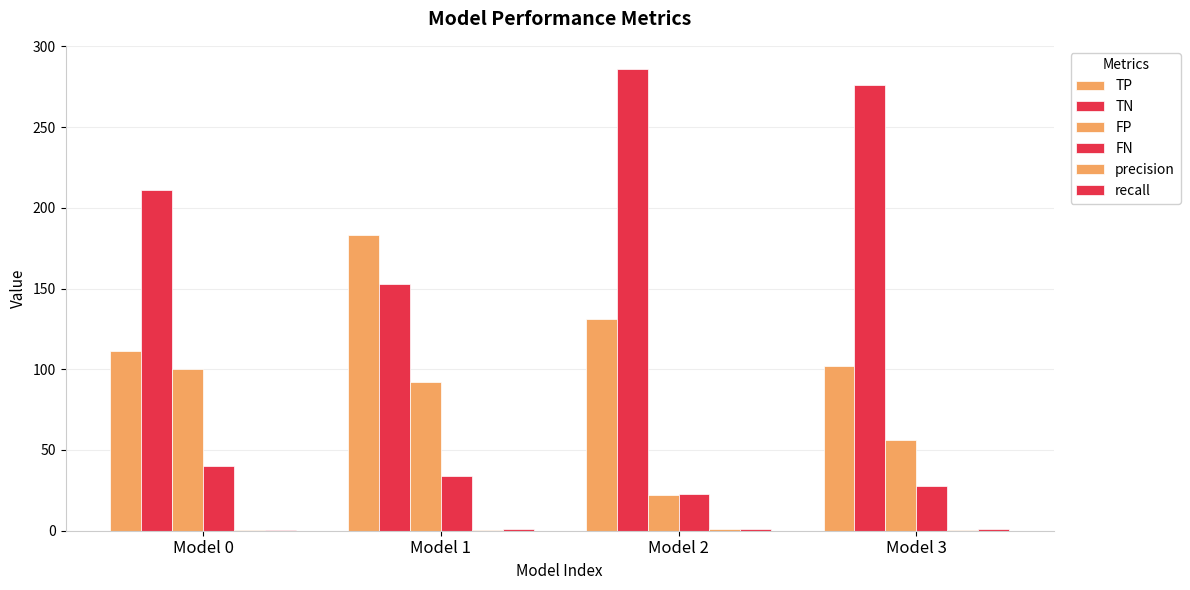

The value of precision at Model 1 is 0.4. True or false?

False